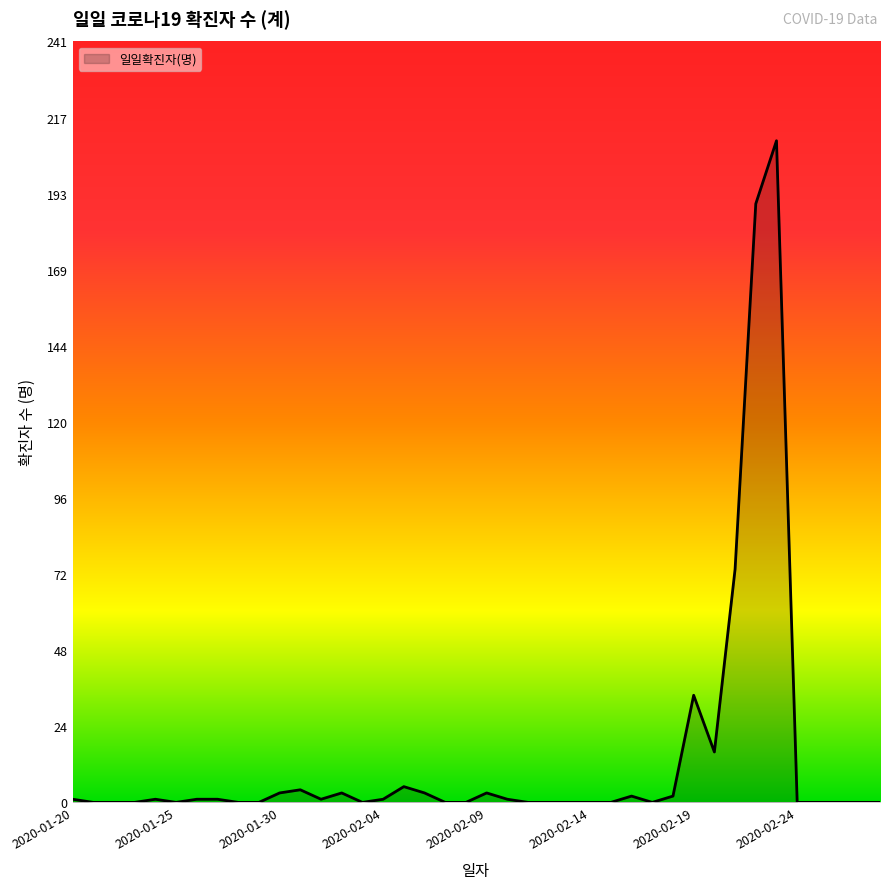

What is the difference between the maximum and minimum values?

210